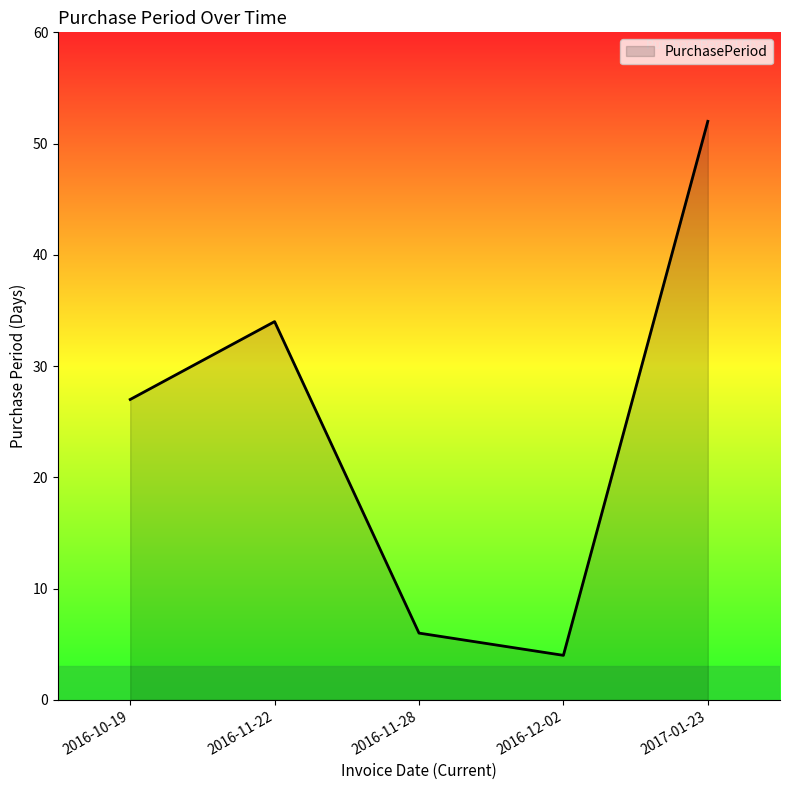

Between 2016-10-19 and 2016-11-22, which is larger?

2016-11-22